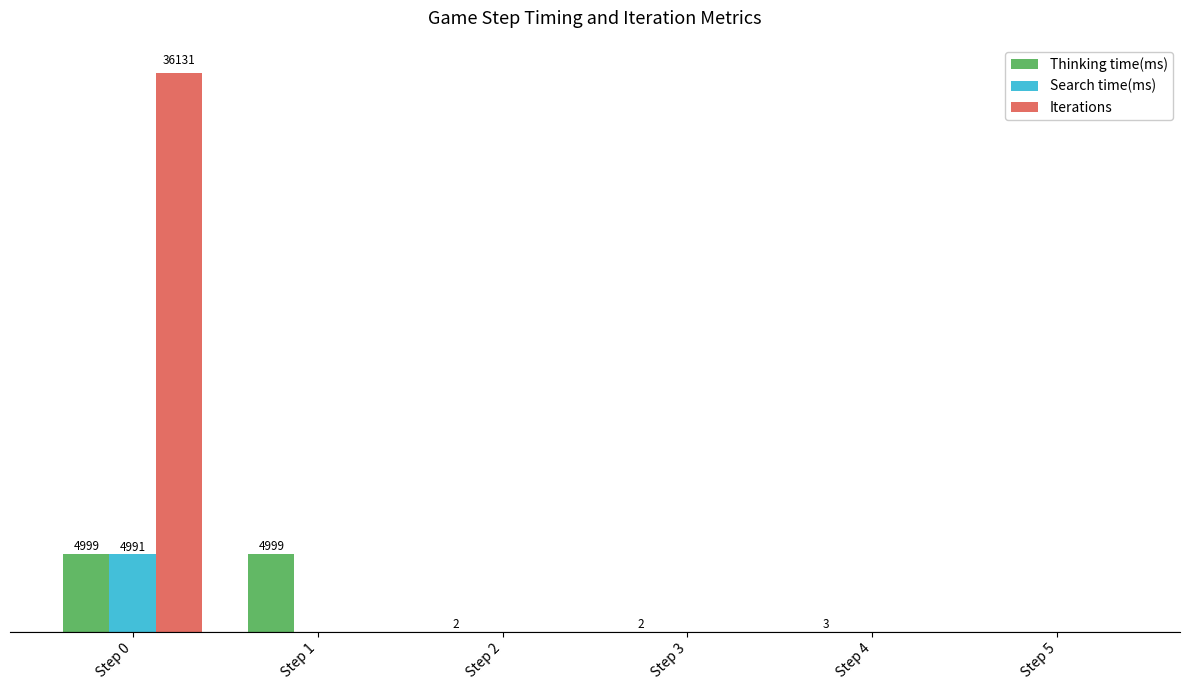

Does the chart contain any negative values?

No